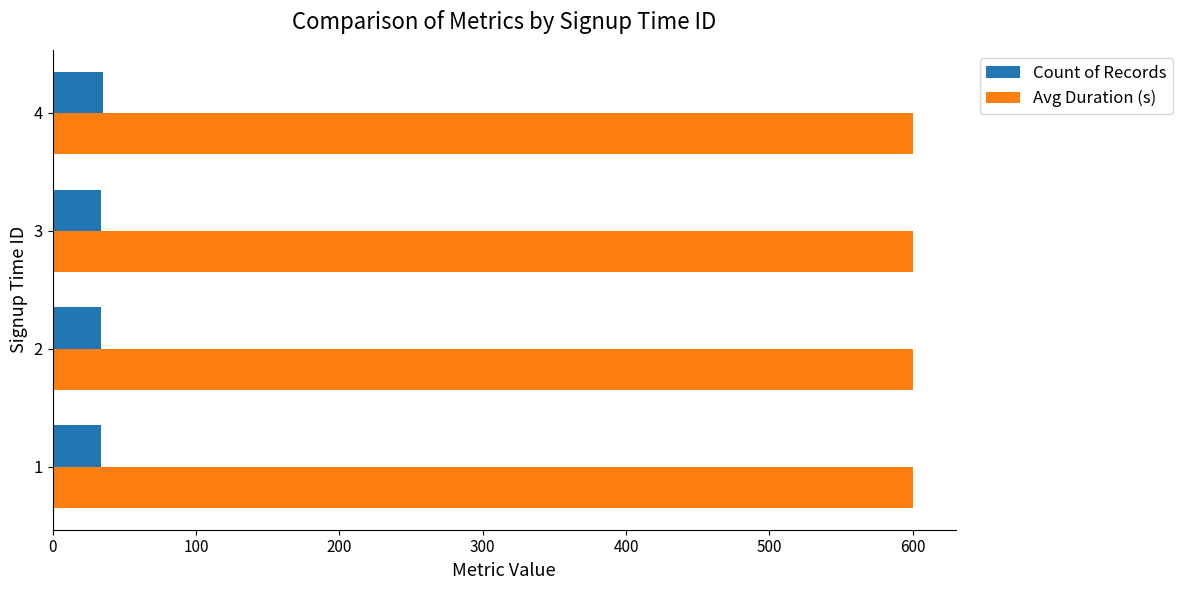

The value of Avg Duration (s) at 4 is 280. True or false?

False